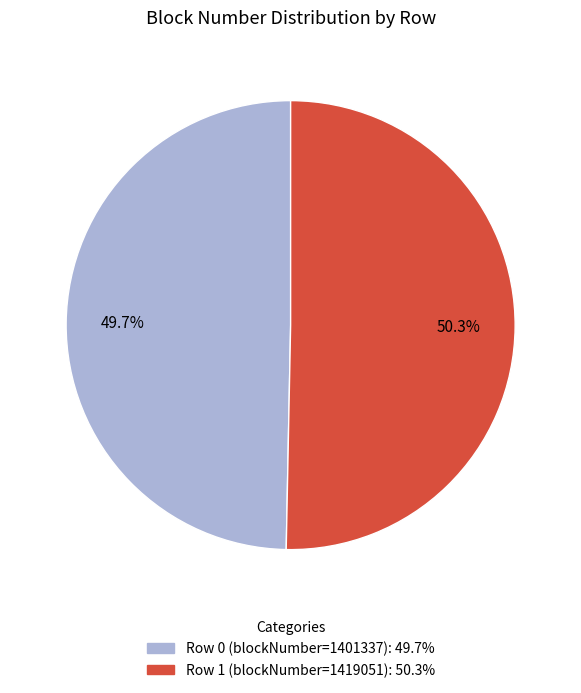

Does any single category account for the majority?

Yes